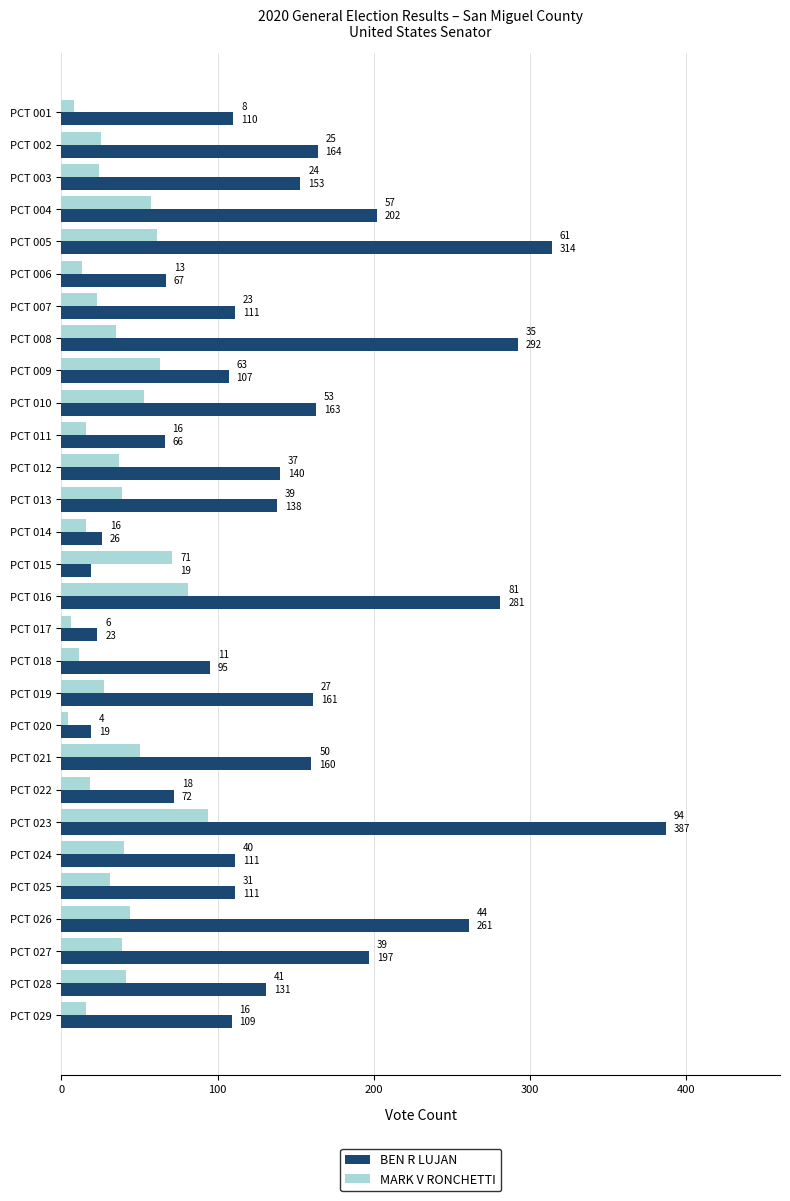

The value of BEN R LUJAN at PCT 003 is 153. True or false?

True